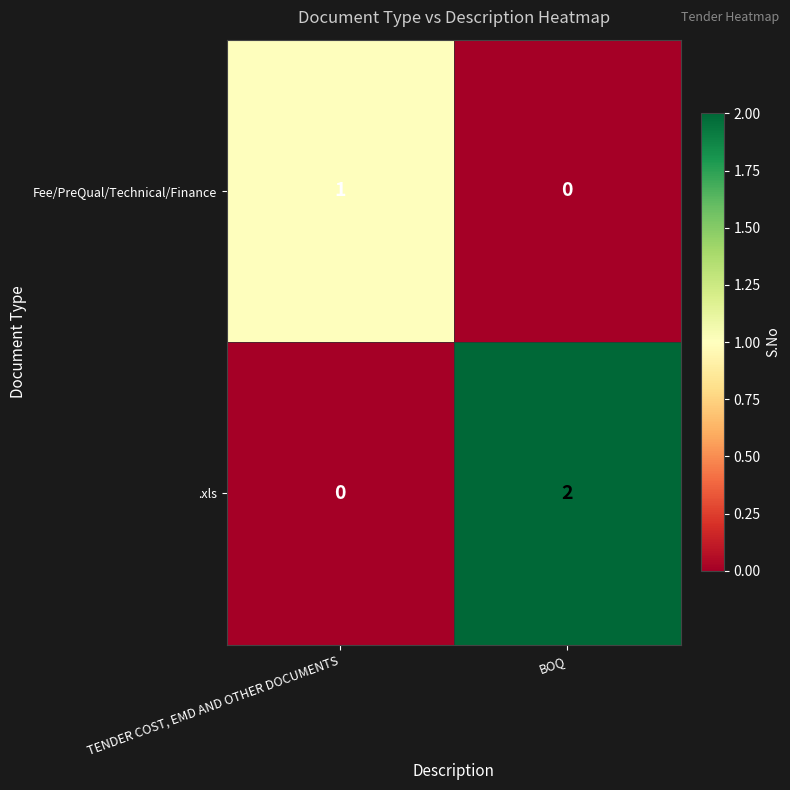

Where is Fee/PreQual/Technical/Finance nearest to the value 0?

BOQ